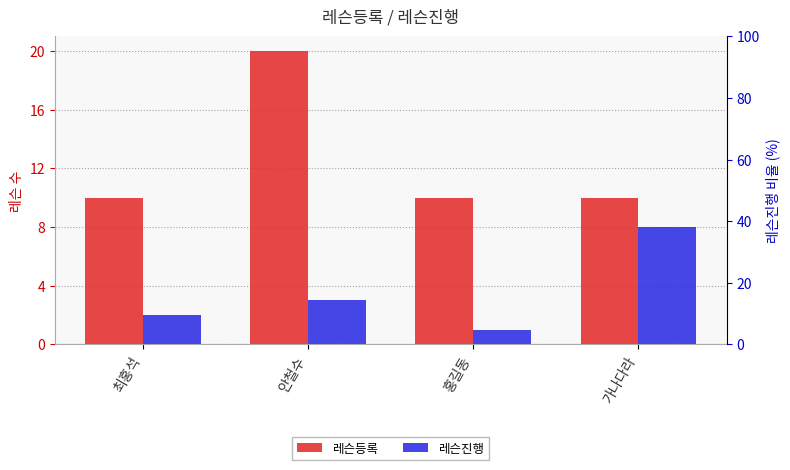

At 최홍석, list the series in order from smallest to largest.

레슨진행, 레슨등록